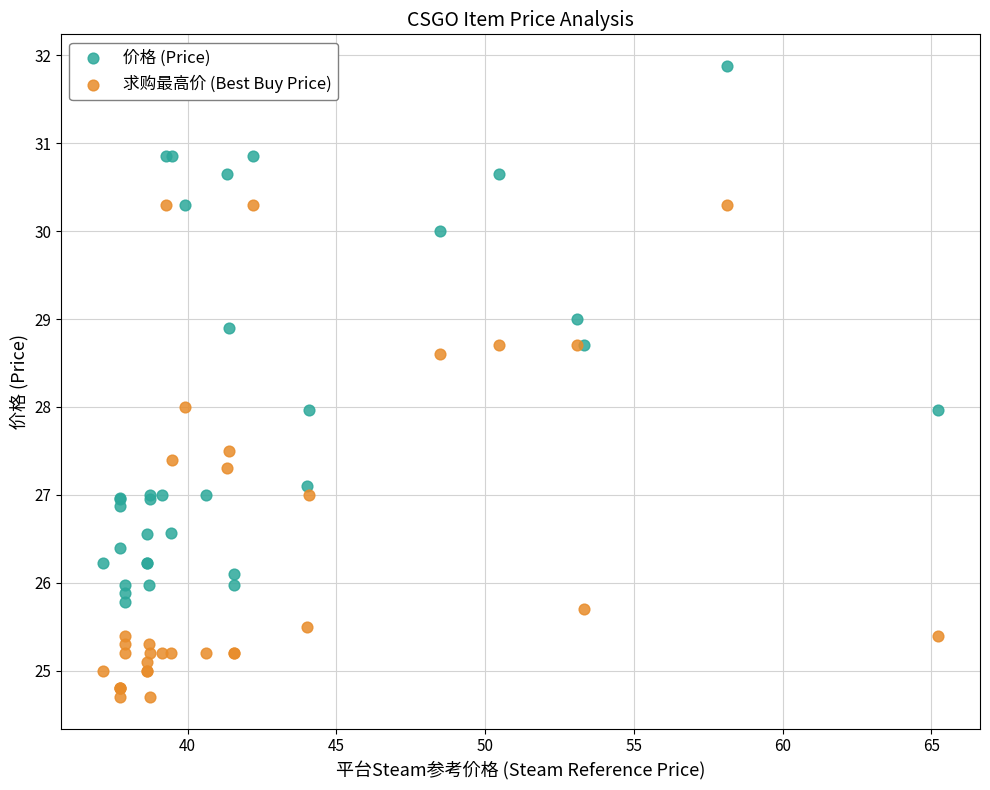

What are all the series names shown in the legend?

价格 (Price), 求购最高价 (Best Buy Price)